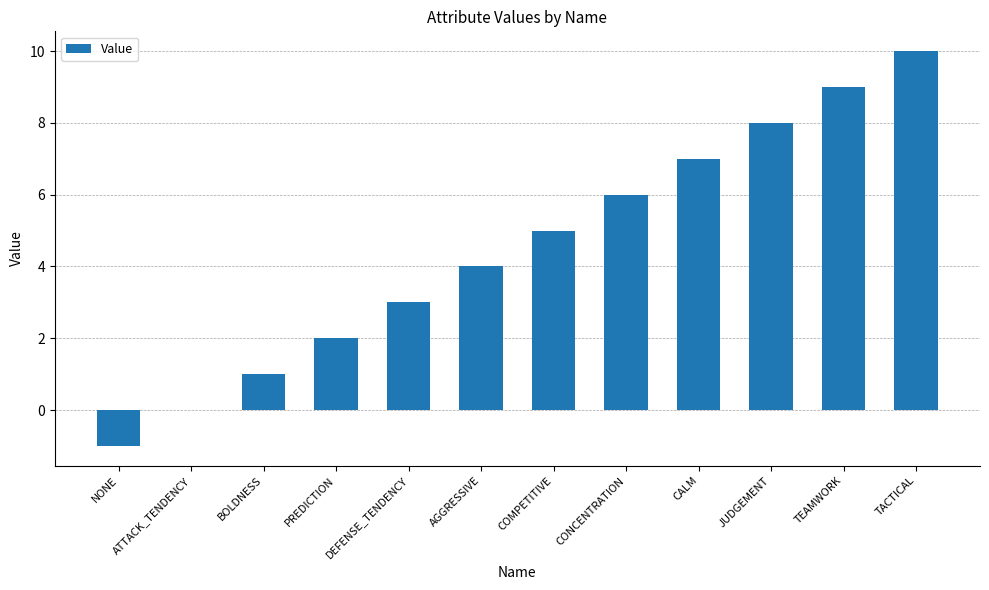

Reading left to right, transcribe all the data shown in this chart.

-1	0	1	2	3	4	5	6	7	8	9	10